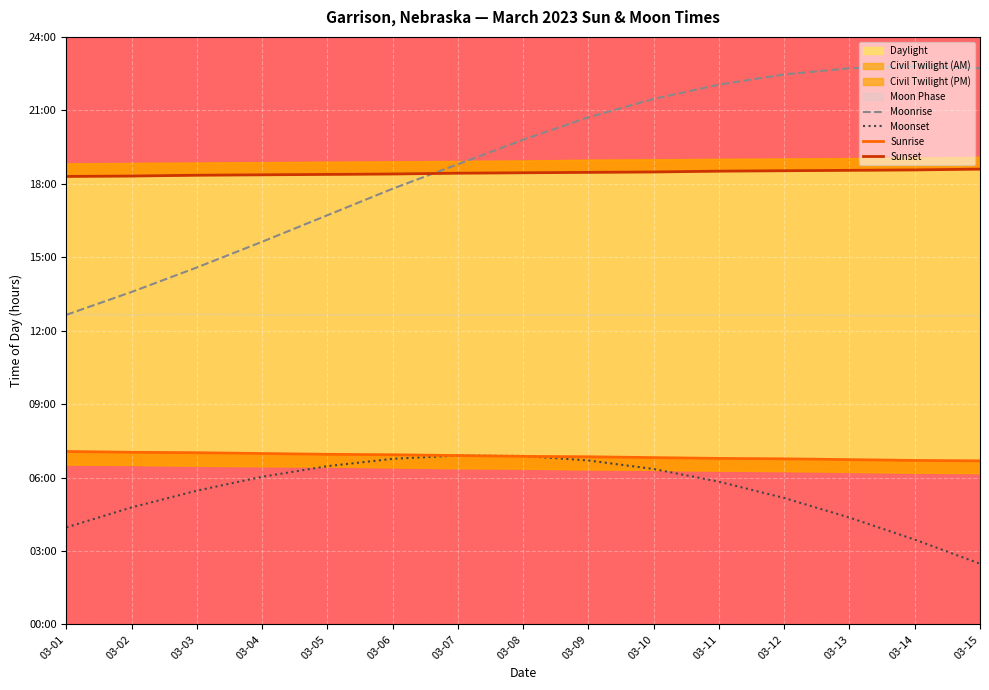

How many categories are shown in the chart?

15